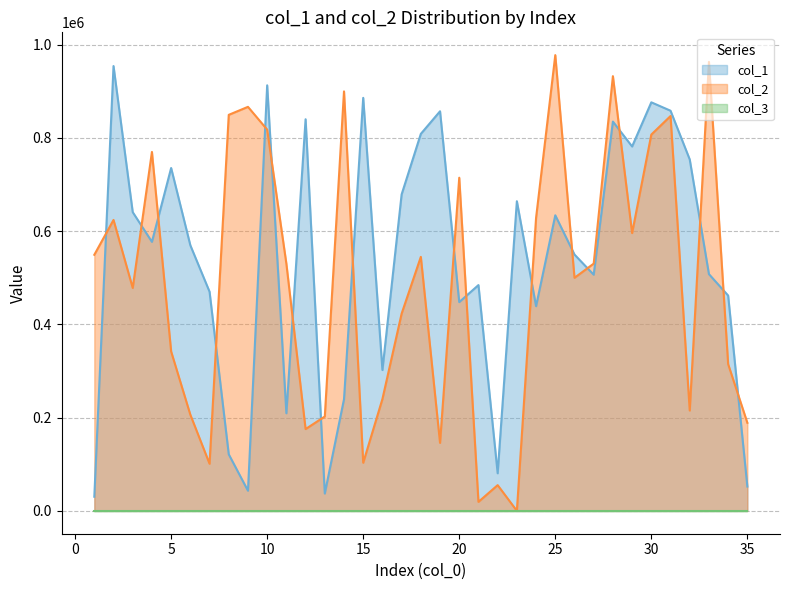

Which series has the largest total across all categories?

col_1